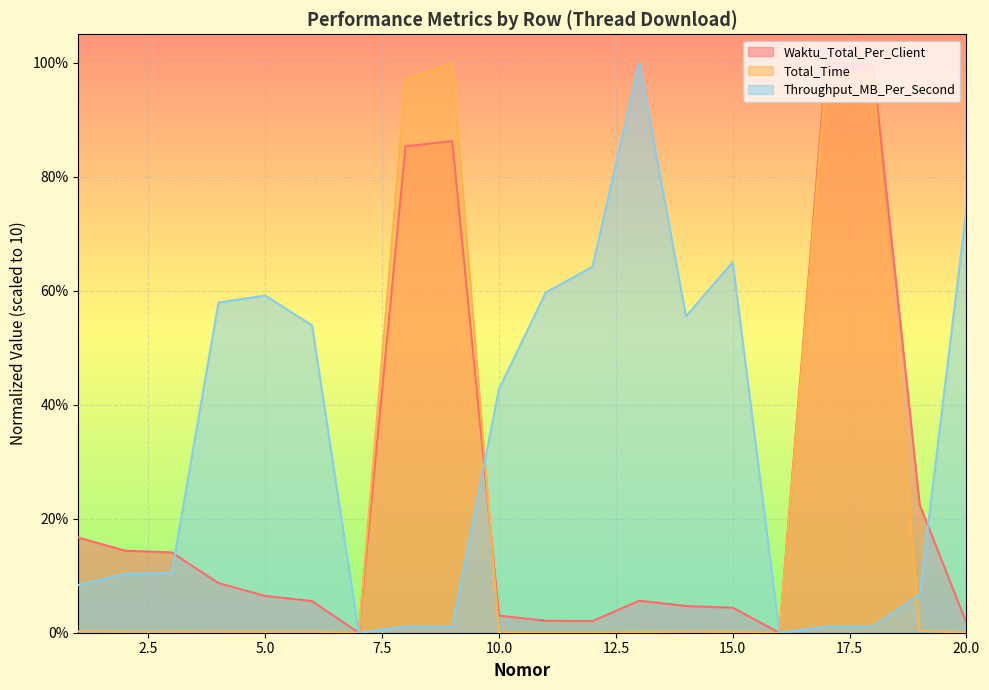

List the series in order of their peak value, lowest first.

Waktu_Total_Per_Client, Total_Time, Throughput_MB_Per_Second